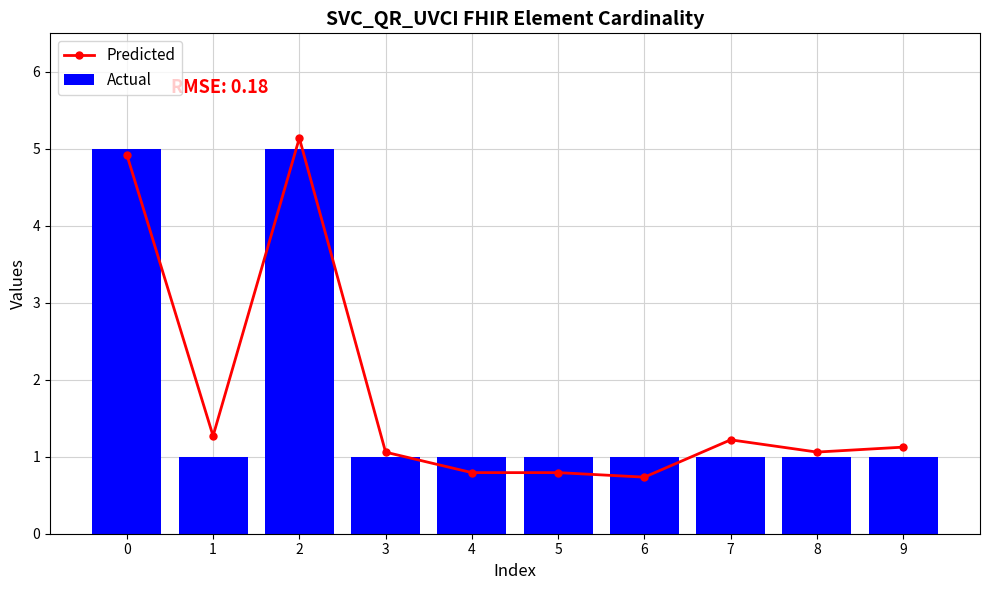

Reading right to left, extract all data points from this chart.

Predicted: 1.1	1.1	1.2	0.7	0.8	0.8	1.1	5.1	1.3	4.9
Actual: 1.0	1.0	1.0	1.0	1.0	1.0	1.0	5.0	1.0	5.0